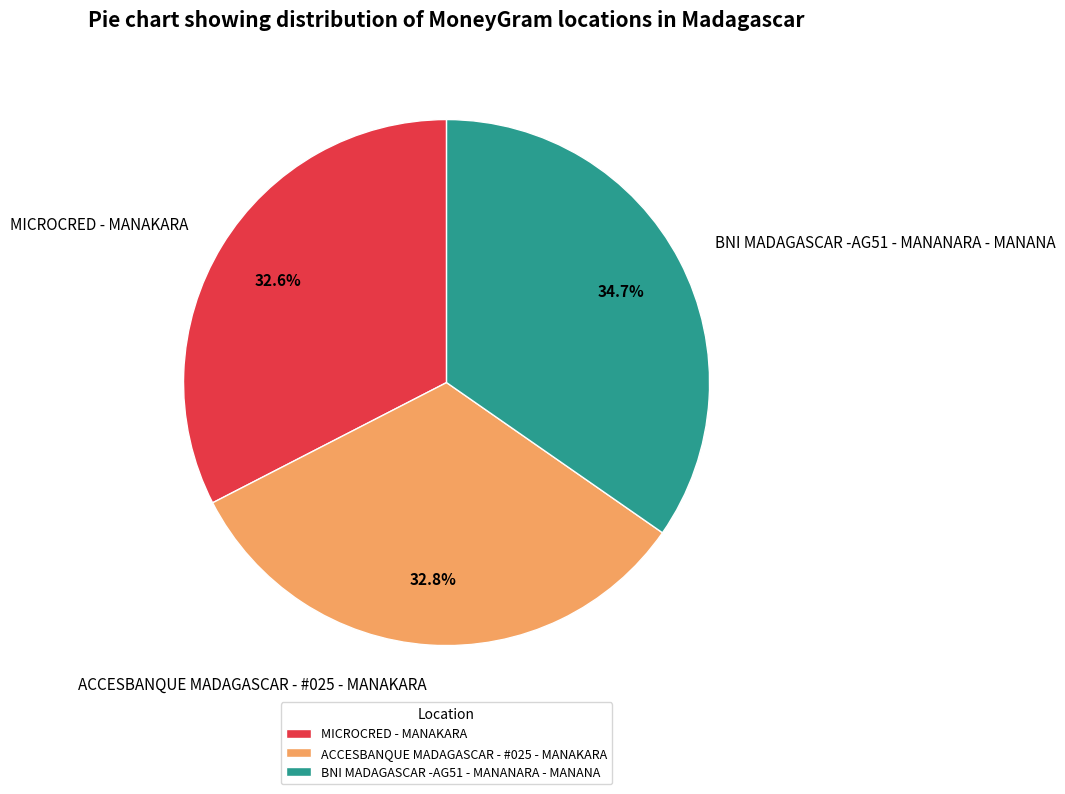

Which slice is the largest?

BNI MADAGASCAR -AG51 - MANANARA - MANANA